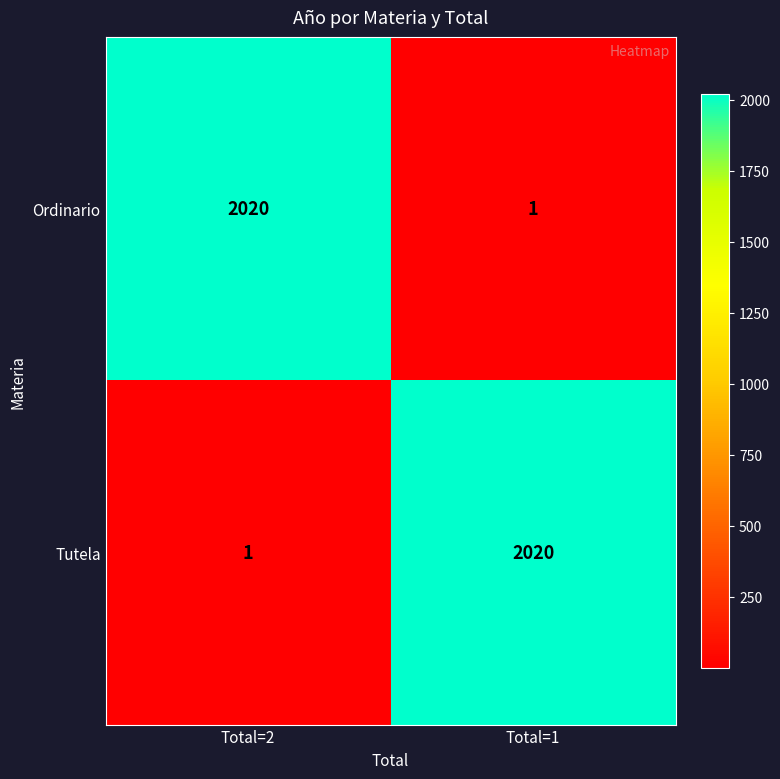

Where is Ordinario nearest to the value 1010?

Total=1